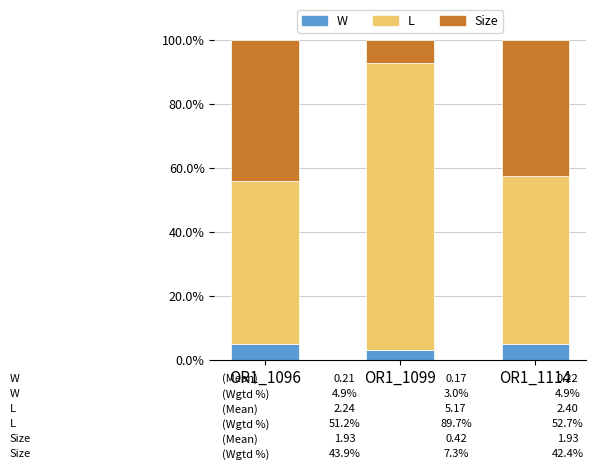

Is it true that W equals 8.7 at OR1_1114?

False